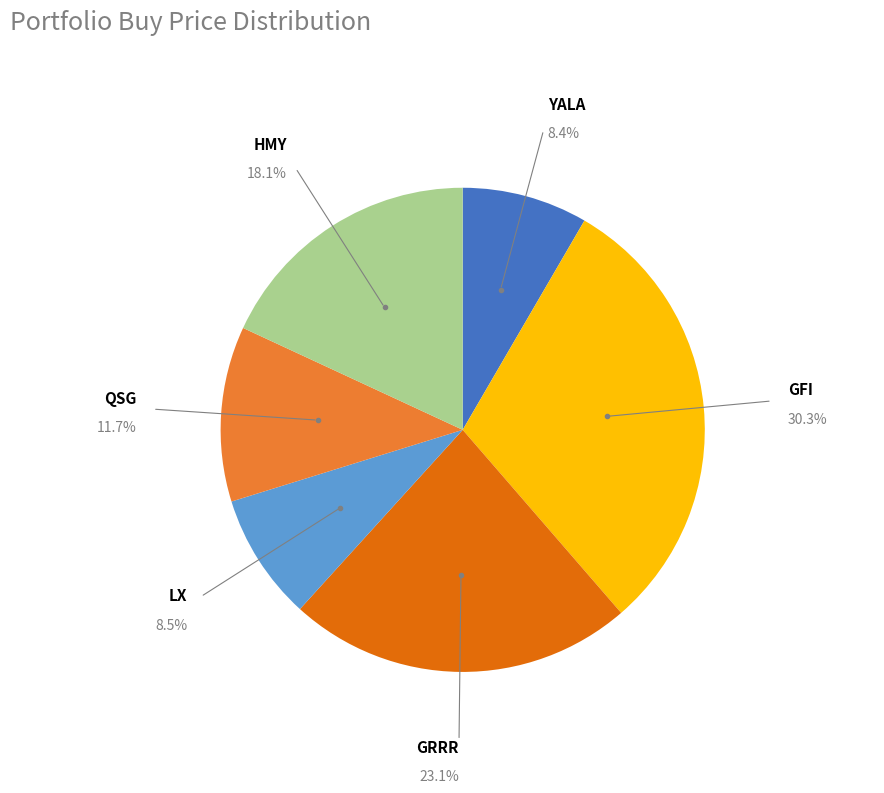

Does any single category account for the majority?

No